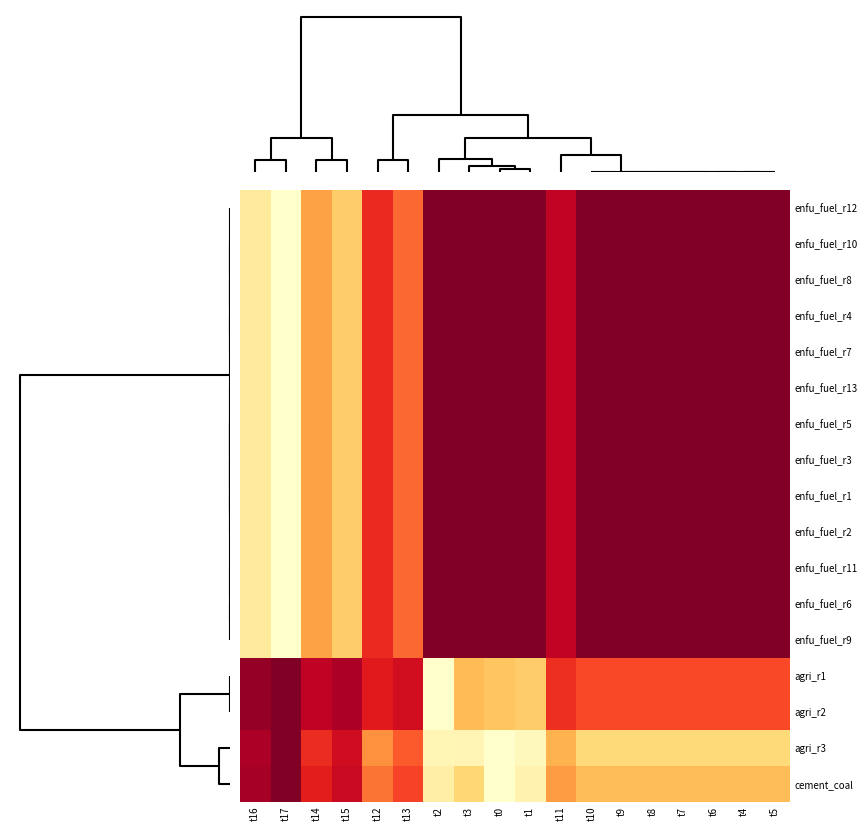

Reading left to right, what are all the values shown in this chart?

enfu_fuel_r12: t16=0.9	t17=1.0	t14=0.6	t15=0.7	t12=0.3	t13=0.4	t2=0.0	t3=0.0	t0=0.0	t1=0.0	t11=0.1	t10=0.0	t9=0.0	t8=0.0	t7=0.0	t6=0.0	t4=0.0	t5=0.0
enfu_fuel_r10: t16=0.9	t17=1.0	t14=0.6	t15=0.7	t12=0.3	t13=0.4	t2=0.0	t3=0.0	t0=0.0	t1=0.0	t11=0.1	t10=0.0	t9=0.0	t8=0.0	t7=0.0	t6=0.0	t4=0.0	t5=0.0
enfu_fuel_r8: t16=0.9	t17=1.0	t14=0.6	t15=0.7	t12=0.3	t13=0.4	t2=0.0	t3=0.0	t0=0.0	t1=0.0	t11=0.1	t10=0.0	t9=0.0	t8=0.0	t7=0.0	t6=0.0	t4=0.0	t5=0.0
enfu_fuel_r4: t16=0.9	t17=1.0	t14=0.6	t15=0.7	t12=0.3	t13=0.4	t2=0.0	t3=0.0	t0=0.0	t1=0.0	t11=0.1	t10=0.0	t9=0.0	t8=0.0	t7=0.0	t6=0.0	t4=0.0	t5=0.0
enfu_fuel_r7: t16=0.9	t17=1.0	t14=0.6	t15=0.7	t12=0.3	t13=0.4	t2=0.0	t3=0.0	t0=0.0	t1=0.0	t11=0.1	t10=0.0	t9=0.0	t8=0.0	t7=0.0	t6=0.0	t4=0.0	t5=0.0
enfu_fuel_r13: t16=0.9	t17=1.0	t14=0.6	t15=0.7	t12=0.3	t13=0.4	t2=0.0	t3=0.0	t0=0.0	t1=0.0	t11=0.1	t10=0.0	t9=0.0	t8=0.0	t7=0.0	t6=0.0	t4=0.0	t5=0.0
enfu_fuel_r5: t16=0.9	t17=1.0	t14=0.6	t15=0.7	t12=0.3	t13=0.4	t2=0.0	t3=0.0	t0=0.0	t1=0.0	t11=0.1	t10=0.0	t9=0.0	t8=0.0	t7=0.0	t6=0.0	t4=0.0	t5=0.0
enfu_fuel_r3: t16=0.9	t17=1.0	t14=0.6	t15=0.7	t12=0.3	t13=0.4	t2=0.0	t3=0.0	t0=0.0	t1=0.0	t11=0.1	t10=0.0	t9=0.0	t8=0.0	t7=0.0	t6=0.0	t4=0.0	t5=0.0
enfu_fuel_r1: t16=0.9	t17=1.0	t14=0.6	t15=0.7	t12=0.3	t13=0.4	t2=0.0	t3=0.0	t0=0.0	t1=0.0	t11=0.1	t10=0.0	t9=0.0	t8=0.0	t7=0.0	t6=0.0	t4=0.0	t5=0.0
enfu_fuel_r2: t16=0.9	t17=1.0	t14=0.6	t15=0.7	t12=0.3	t13=0.4	t2=0.0	t3=0.0	t0=0.0	t1=0.0	t11=0.1	t10=0.0	t9=0.0	t8=0.0	t7=0.0	t6=0.0	t4=0.0	t5=0.0
enfu_fuel_r11: t16=0.9	t17=1.0	t14=0.6	t15=0.7	t12=0.3	t13=0.4	t2=0.0	t3=0.0	t0=0.0	t1=0.0	t11=0.1	t10=0.0	t9=0.0	t8=0.0	t7=0.0	t6=0.0	t4=0.0	t5=0.0
enfu_fuel_r6: t16=0.9	t17=1.0	t14=0.6	t15=0.7	t12=0.3	t13=0.4	t2=0.0	t3=0.0	t0=0.0	t1=0.0	t11=0.1	t10=0.0	t9=0.0	t8=0.0	t7=0.0	t6=0.0	t4=0.0	t5=0.0
enfu_fuel_r9: t16=0.9	t17=1.0	t14=0.6	t15=0.7	t12=0.3	t13=0.4	t2=0.0	t3=0.0	t0=0.0	t1=0.0	t11=0.1	t10=0.0	t9=0.0	t8=0.0	t7=0.0	t6=0.0	t4=0.0	t5=0.0
agri_r1: t16=0.0	t17=0.0	t14=0.1	t15=0.1	t12=0.2	t13=0.2	t2=1.0	t3=0.7	t0=0.7	t1=0.7	t11=0.3	t10=0.4	t9=0.4	t8=0.4	t7=0.4	t6=0.4	t4=0.4	t5=0.4
agri_r2: t16=0.0	t17=0.0	t14=0.1	t15=0.1	t12=0.2	t13=0.2	t2=1.0	t3=0.7	t0=0.7	t1=0.7	t11=0.3	t10=0.4	t9=0.4	t8=0.4	t7=0.4	t6=0.4	t4=0.4	t5=0.4
agri_r3: t16=0.1	t17=0.0	t14=0.3	t15=0.2	t12=0.5	t13=0.4	t2=0.9	t3=0.9	t0=1.0	t1=1.0	t11=0.6	t10=0.8	t9=0.8	t8=0.8	t7=0.8	t6=0.8	t4=0.8	t5=0.8
cement_coal: t16=0.1	t17=0.0	t14=0.3	t15=0.2	t12=0.4	t13=0.4	t2=0.9	t3=0.7	t0=1.0	t1=0.9	t11=0.6	t10=0.7	t9=0.7	t8=0.7	t7=0.7	t6=0.7	t4=0.7	t5=0.7